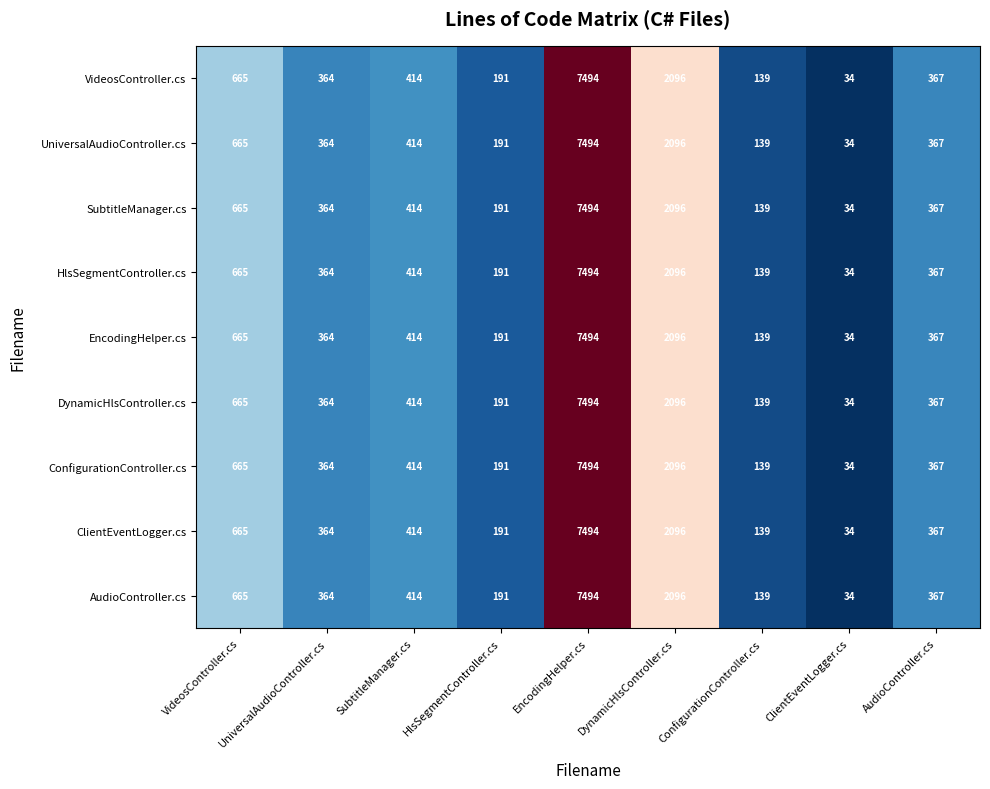

What is the approximate value of HlsSegmentController.cs at EncodingHelper.cs, to the nearest 10?

7490